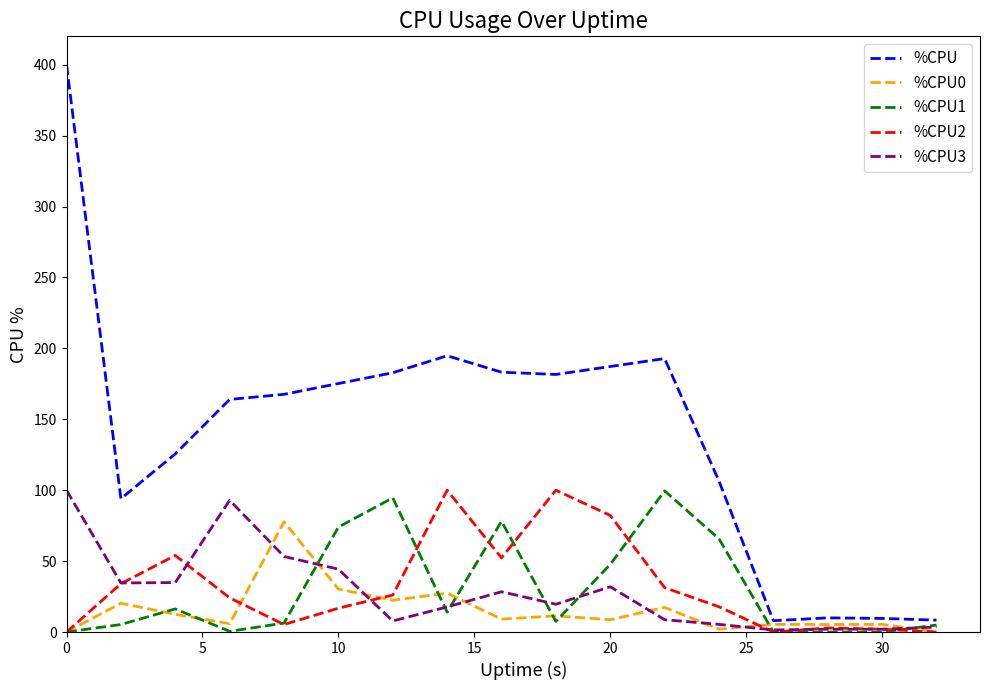

Which series has the widest spread of values?

%CPU